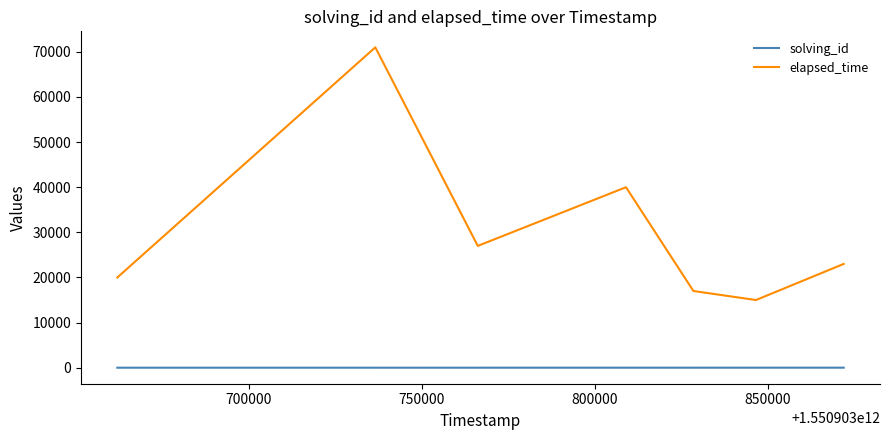

Which series has the largest total across all categories?

elapsed_time